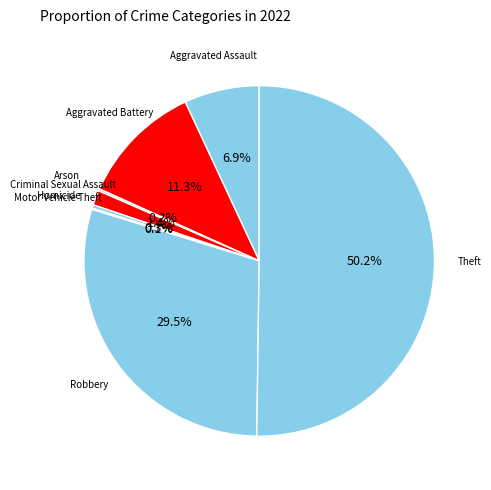

Which slice is the largest?

Theft